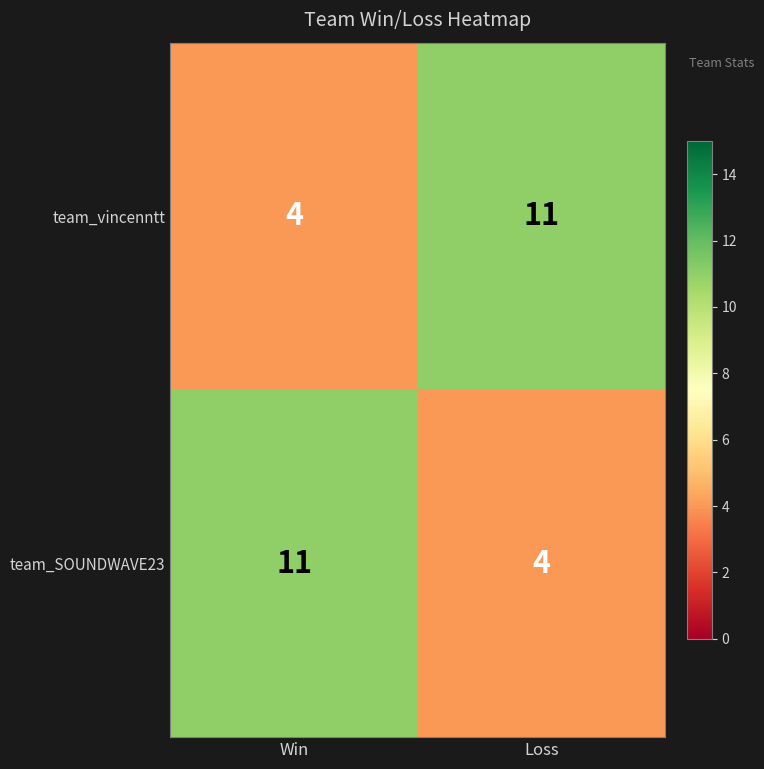

What is the spread (max minus min) of values at Win?

7